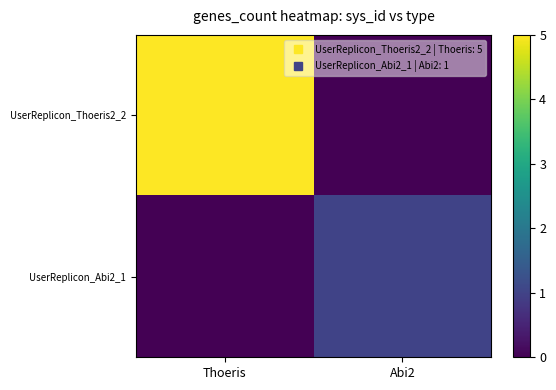

Rank the series at Thoeris from lowest to highest value.

UserReplicon_Abi2_1, UserReplicon_Thoeris2_2